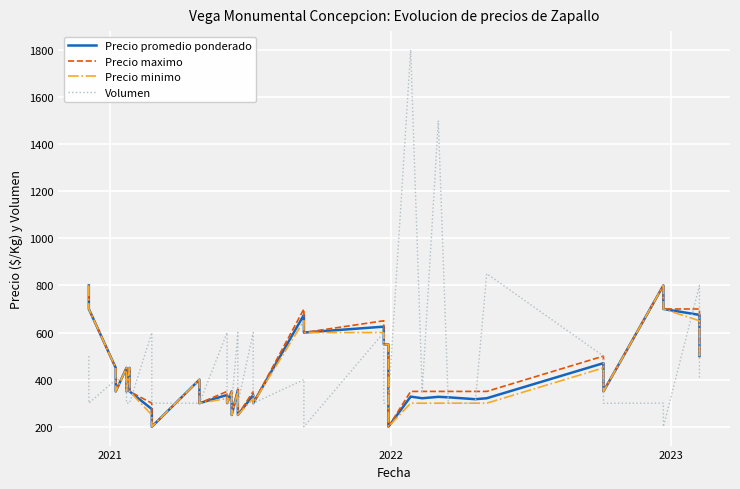

The Precio minimo series shows 81 at 19. True or false?

False